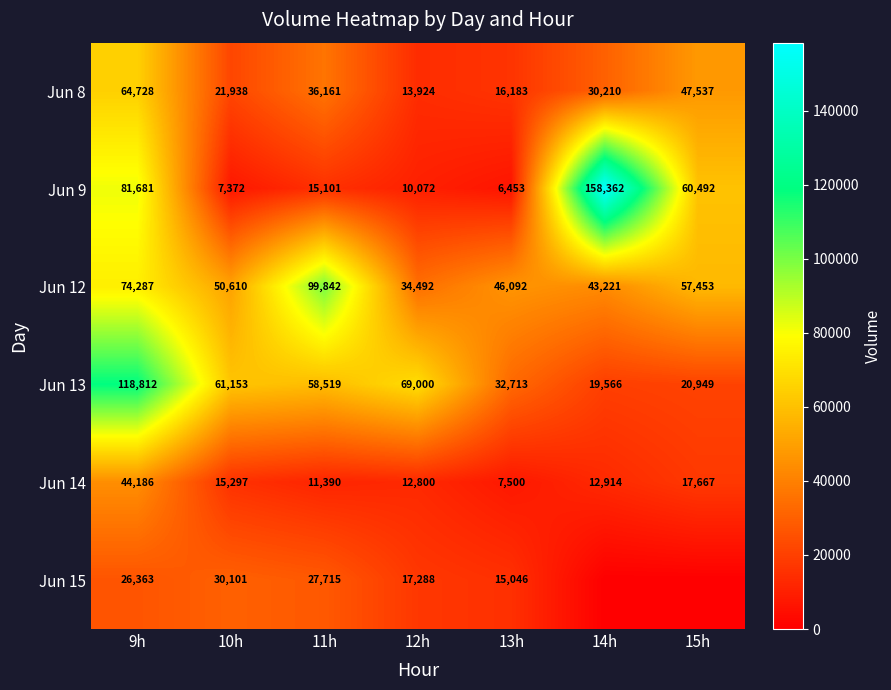

What value does the Jun 9 series have at 9h, to the nearest 100?

81700